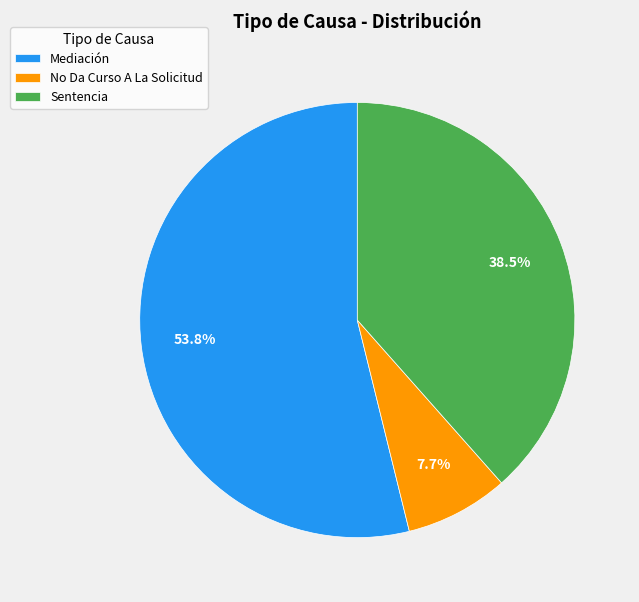

How many segments does this pie chart have?

3